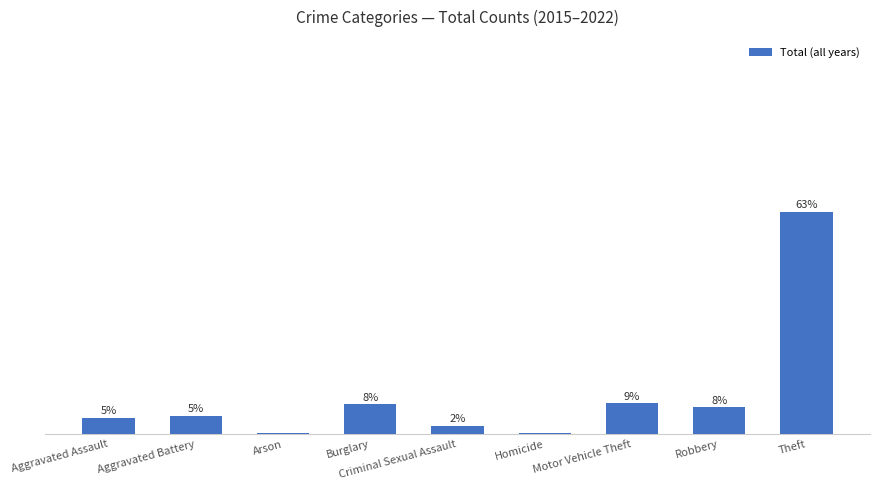

Are the bars horizontal?

No